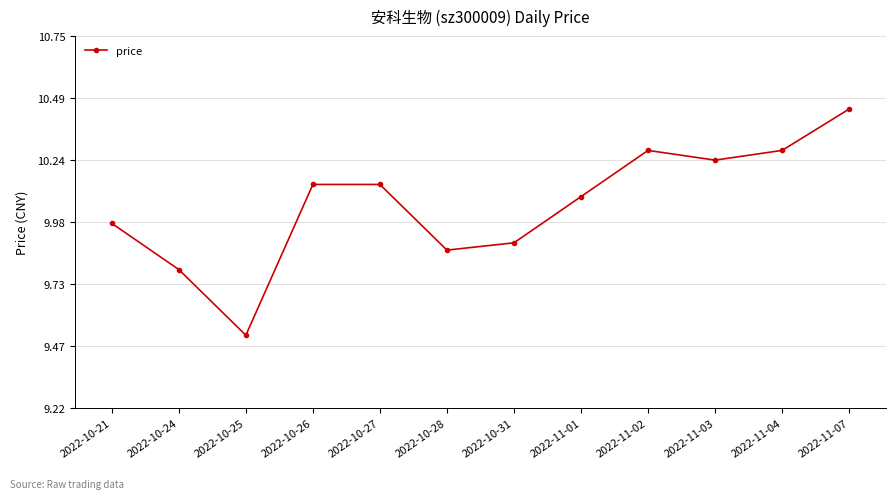

Count the number of values greater than 10.

7